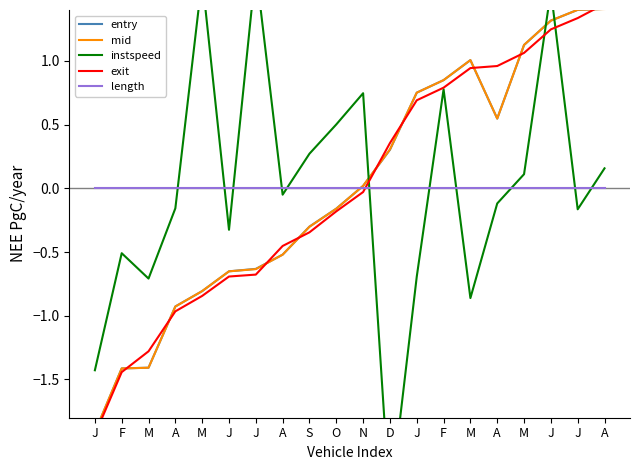

Is the value of entry at N greater than the value of mid at J?

Yes